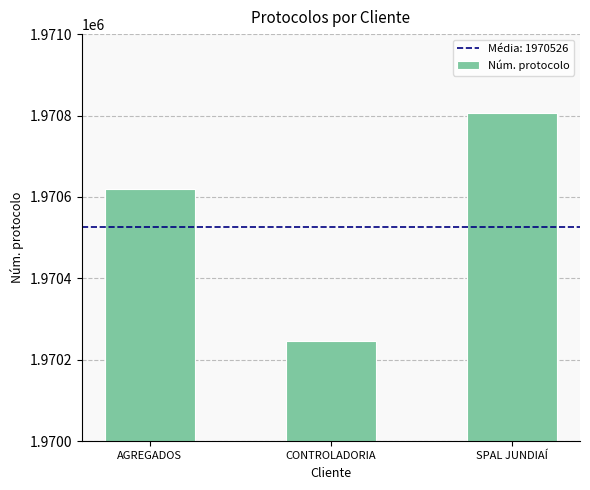

What is the label of the 1st bar from the left?

AGREGADOS